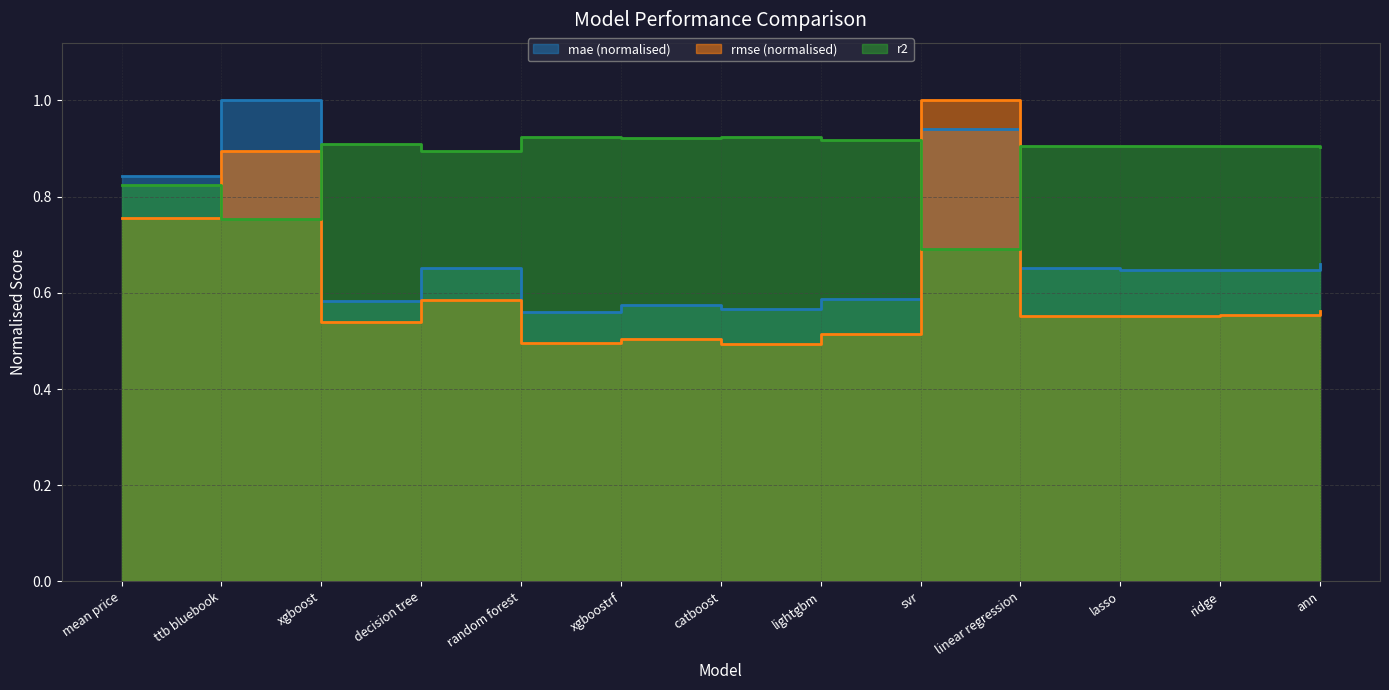

What is the difference between the rmse values at decision tree and mean price?

0.2